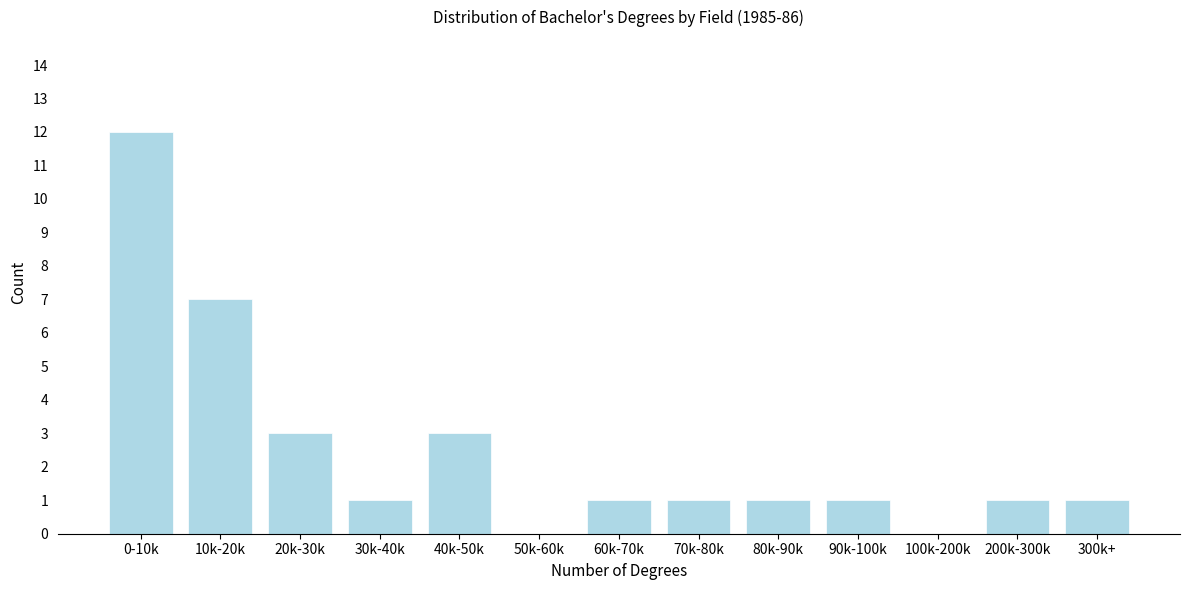

Reading left to right, transcribe all the data shown in this chart.

0-10k=12	10k-20k=7	20k-30k=3	30k-40k=1	40k-50k=3	50k-60k=0	60k-70k=1	70k-80k=1	80k-90k=1	90k-100k=1	100k-200k=0	200k-300k=1	300k+=1